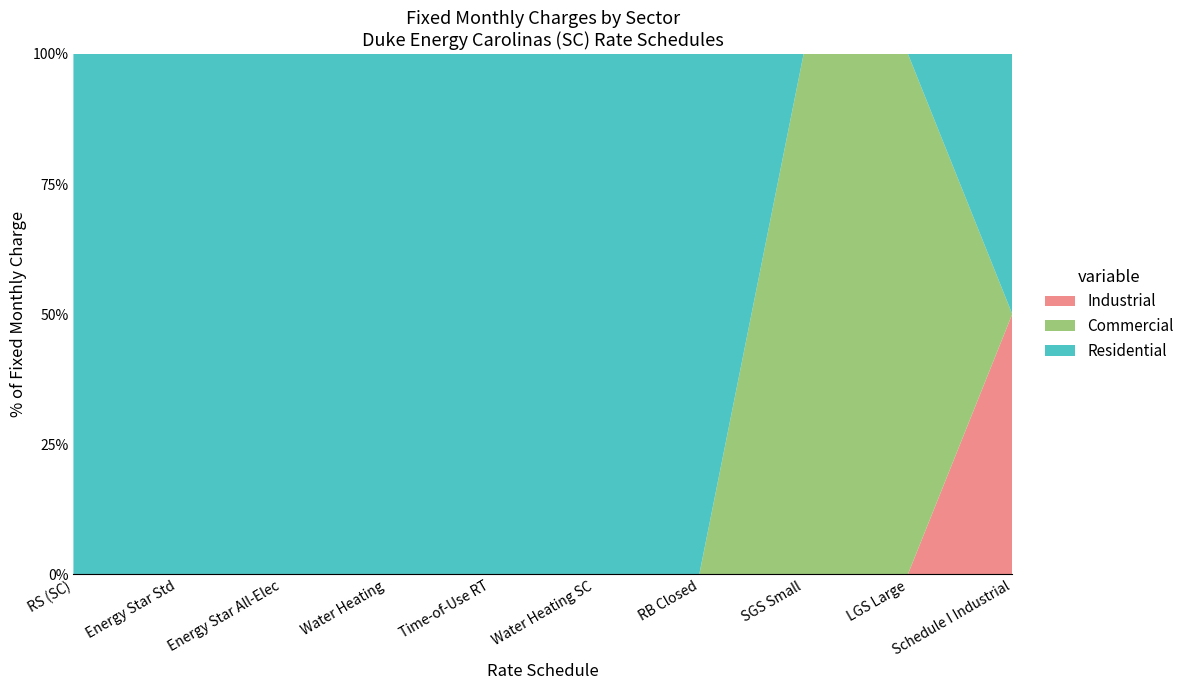

What is the total value across all series at Water Heating?

100